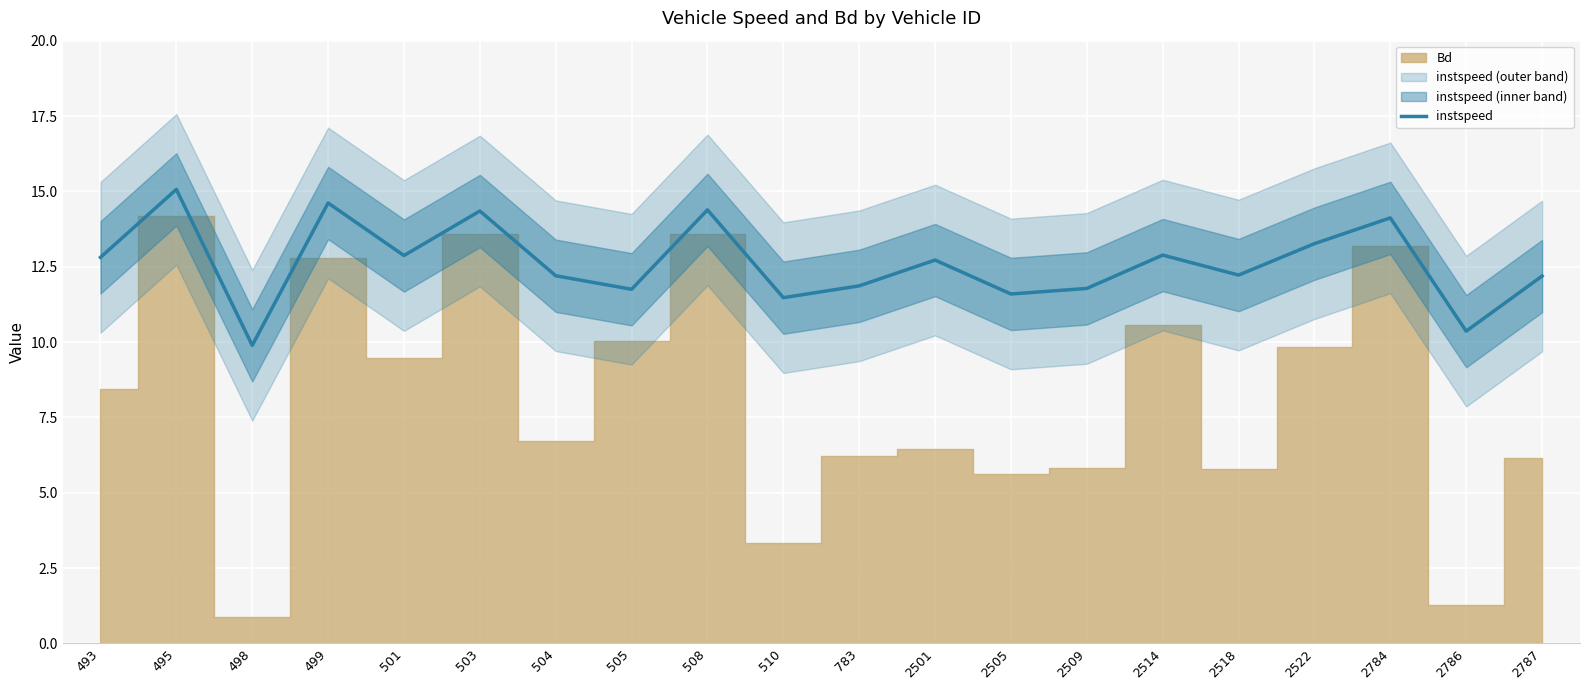

What is the sum of the values at 783 and 498?

21.8